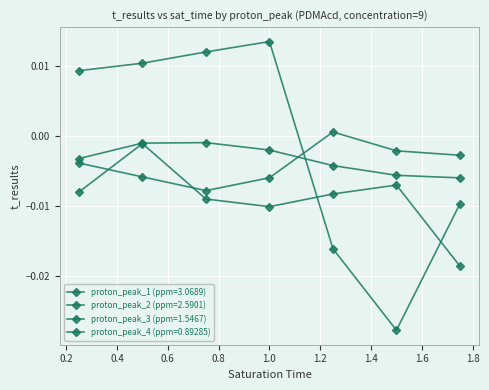

How many lines are shown in the chart?

4